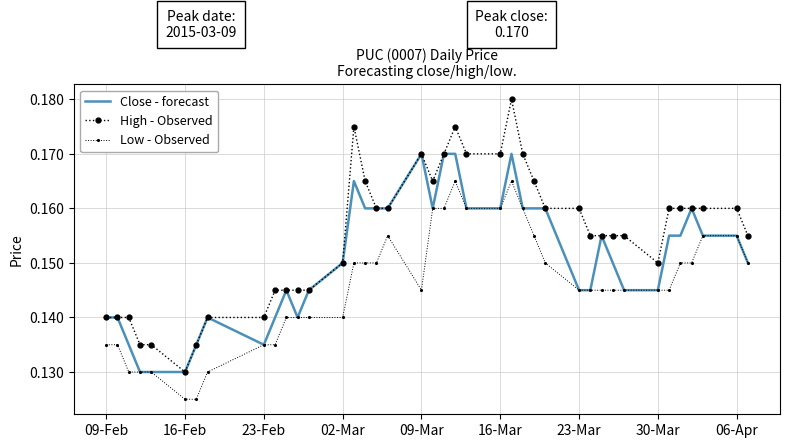

True or false: Low - Observed and High - Observed cross at least once.

False